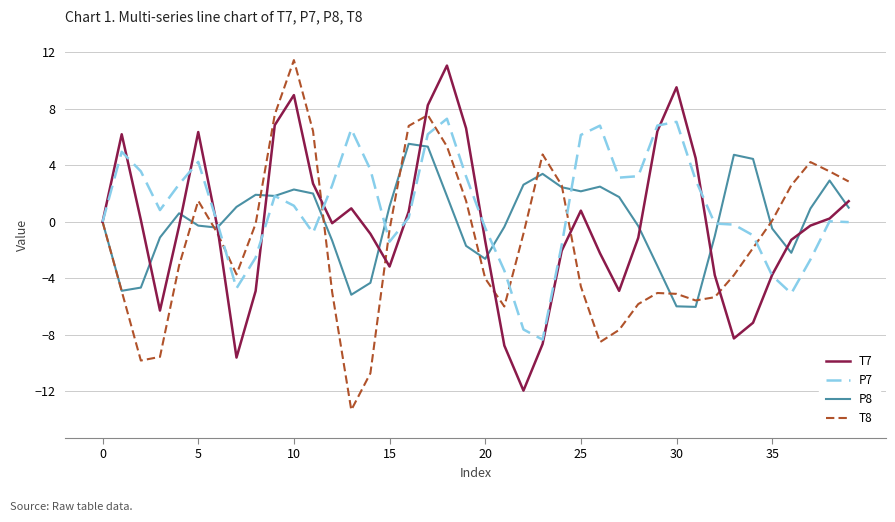

Which series has the largest range (max minus min)?

T8